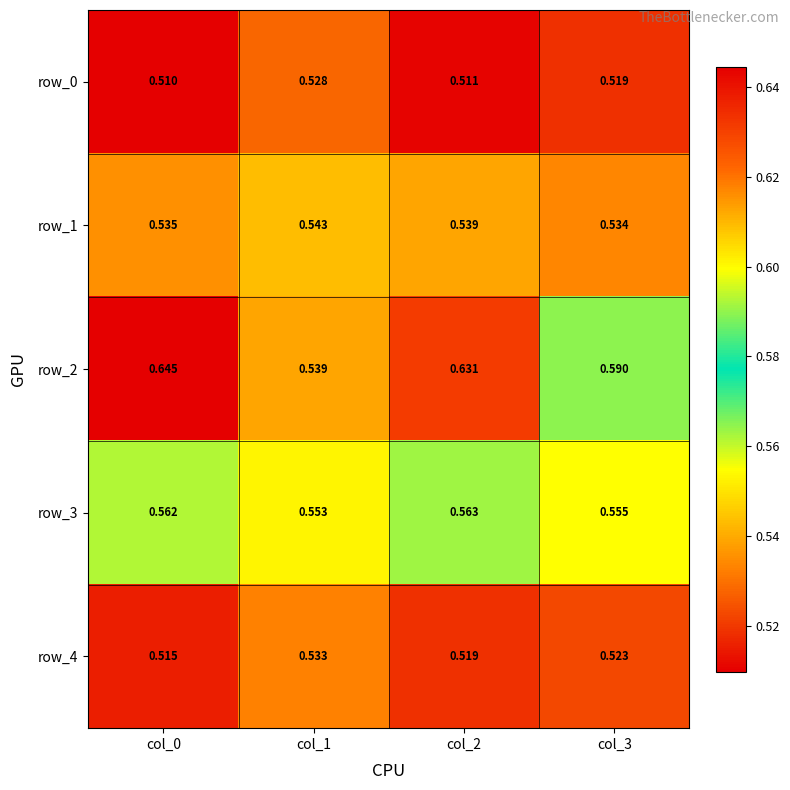

Rank the series at col_1 from highest to lowest value.

row_3, row_1, row_2, row_4, row_0